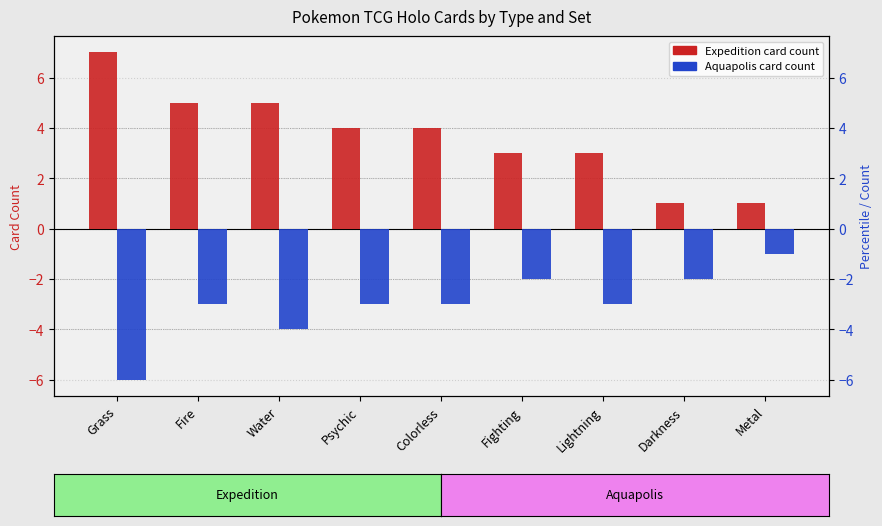

Reading left to right, extract all data points from this chart.

Expedition: 7	5	5	4	4	3	3	1	1
Aquapolis: -6	-3	-4	-3	-3	-2	-3	-2	-1